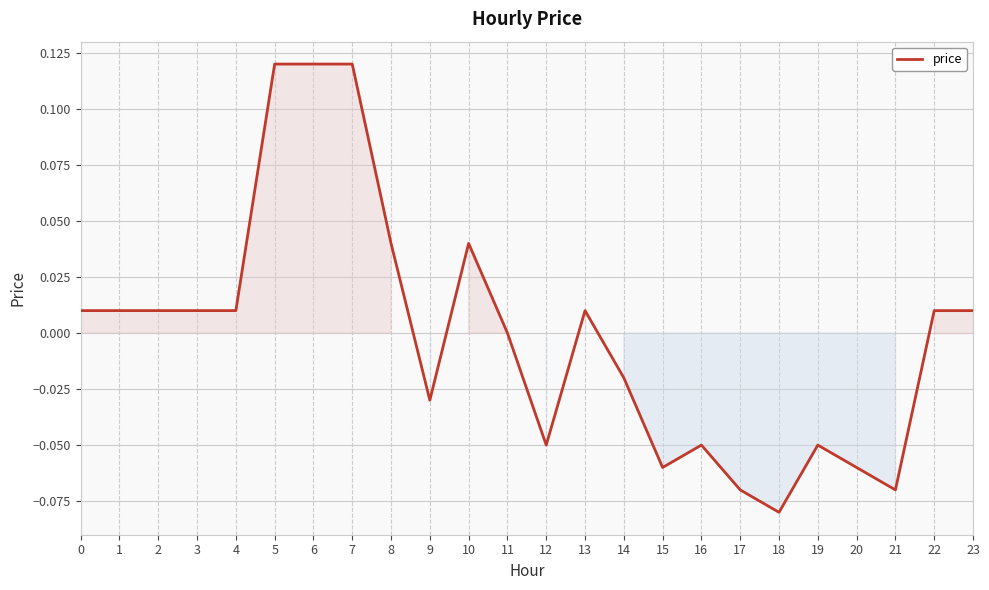

Does the chart have visible grid lines?

Yes